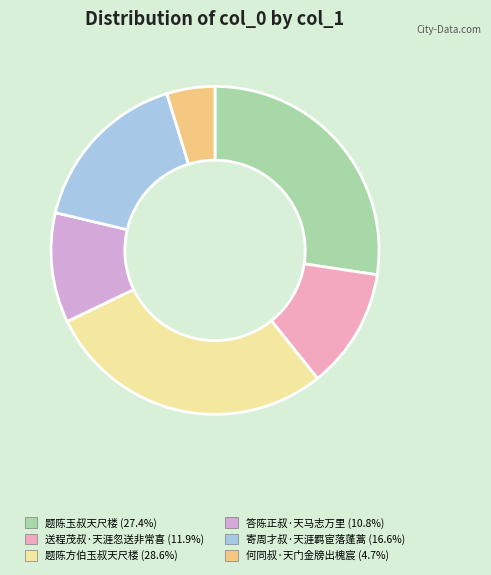

How many segments does this pie chart have?

6